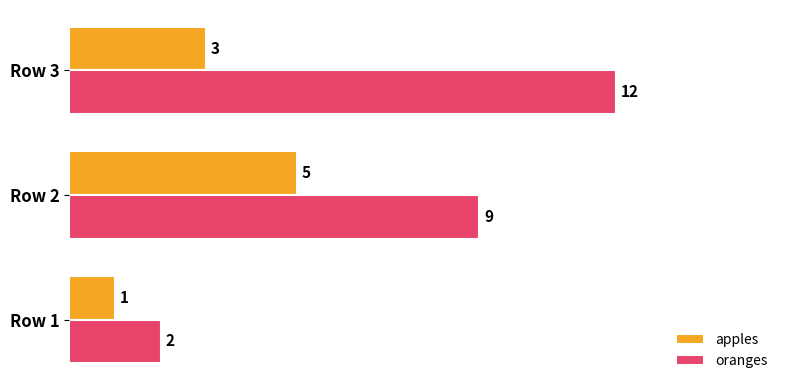

What is the highest value of the apples series?

5